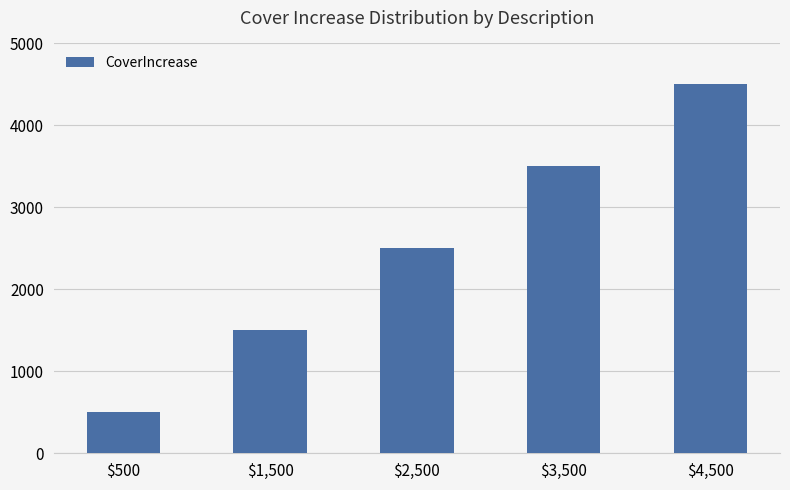

Reading left to right, what are all the values shown in this chart?

500	1500	2500	3500	4500